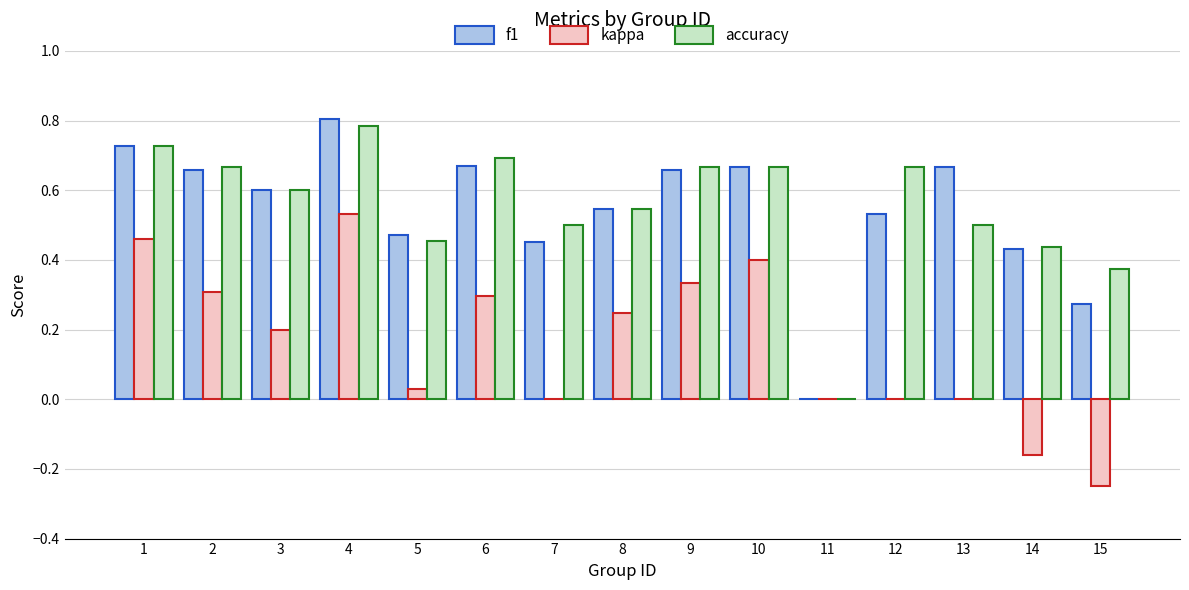

The value of kappa at 3 is 0.2. True or false?

True